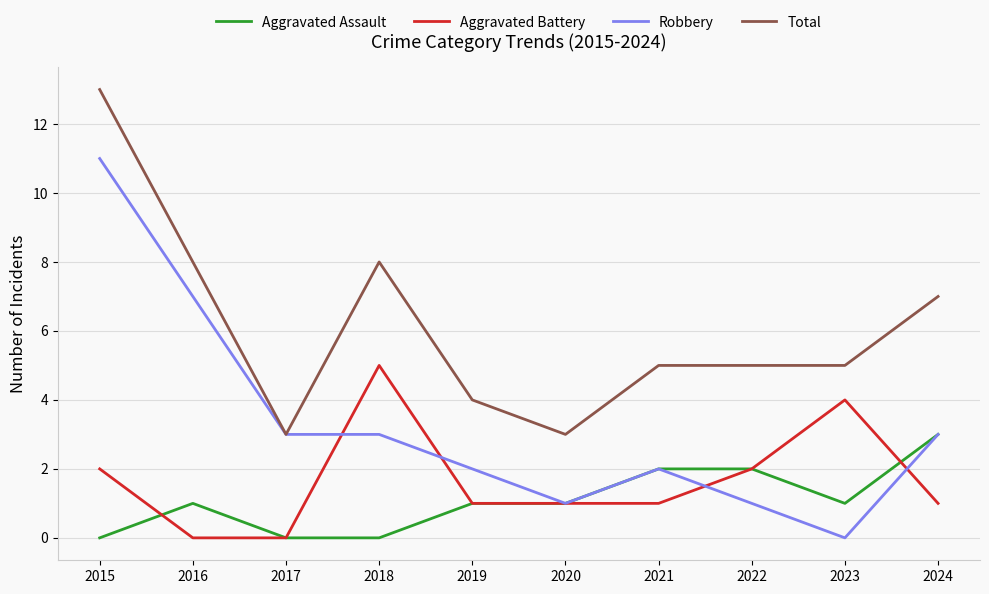

Which series has the largest total across all categories?

Total